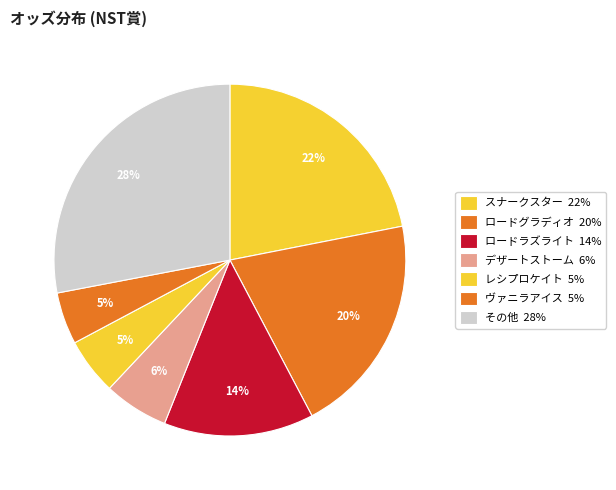

How many segments does this pie chart have?

7